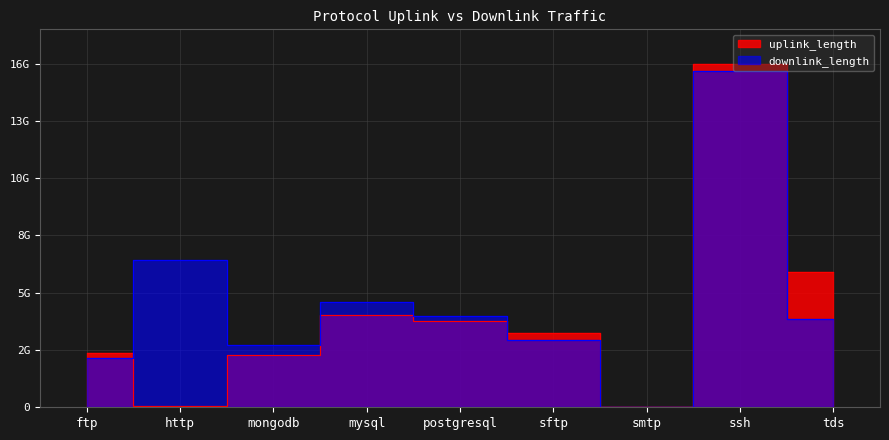

Rank the categories by downlink_length value from highest to lowest.

ssh, http, mysql, postgresql, tds, sftp, mongodb, ftp, smtp